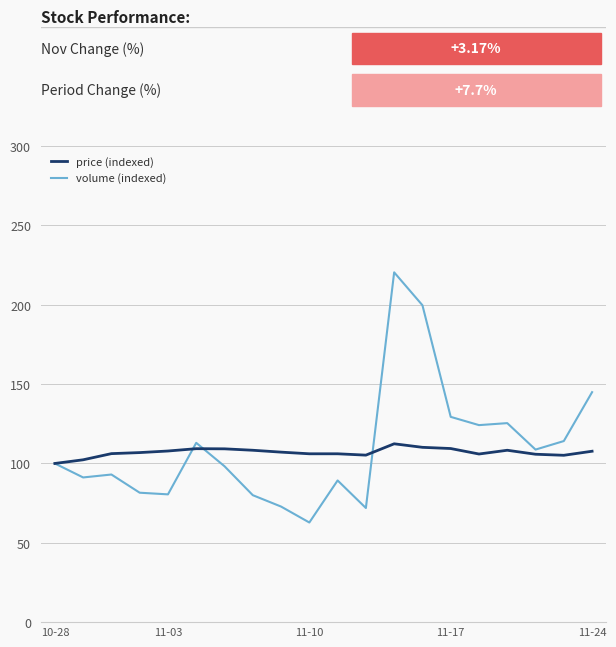

What is the minimum value for volume (indexed)?

62.8